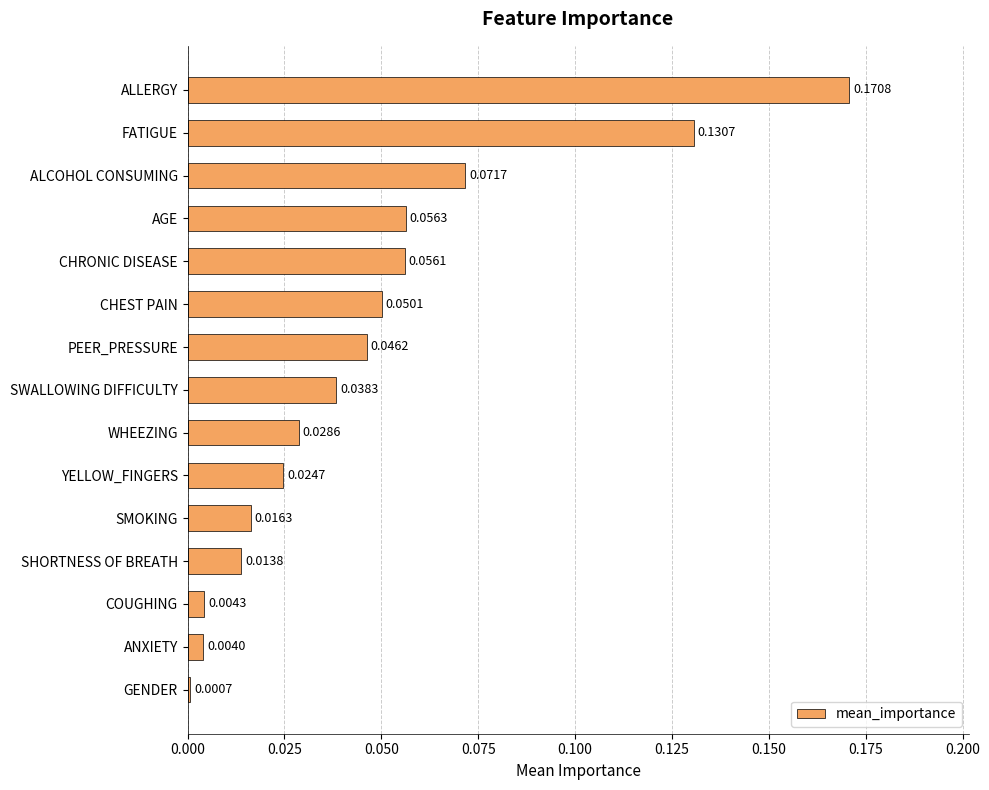

What is the sum of all values?

0.7